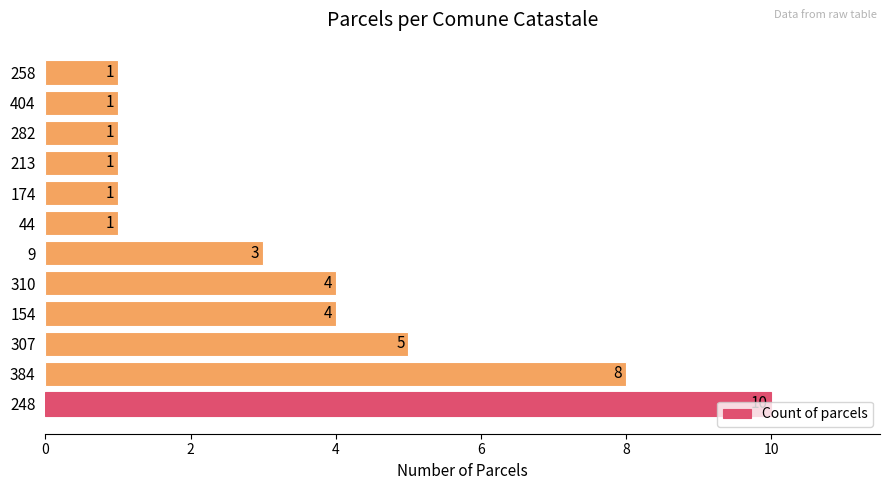

Approximately how many times larger is the value at 154 compared to 213?

4.0